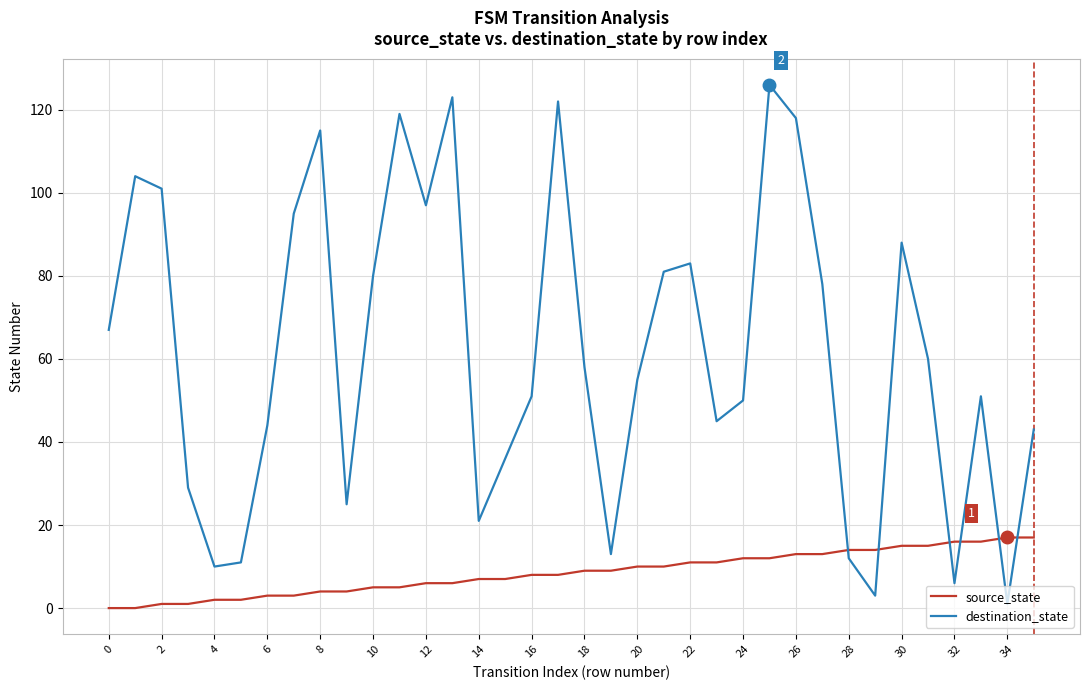

What is the difference between the maximum and minimum values in the destination_state series?

125